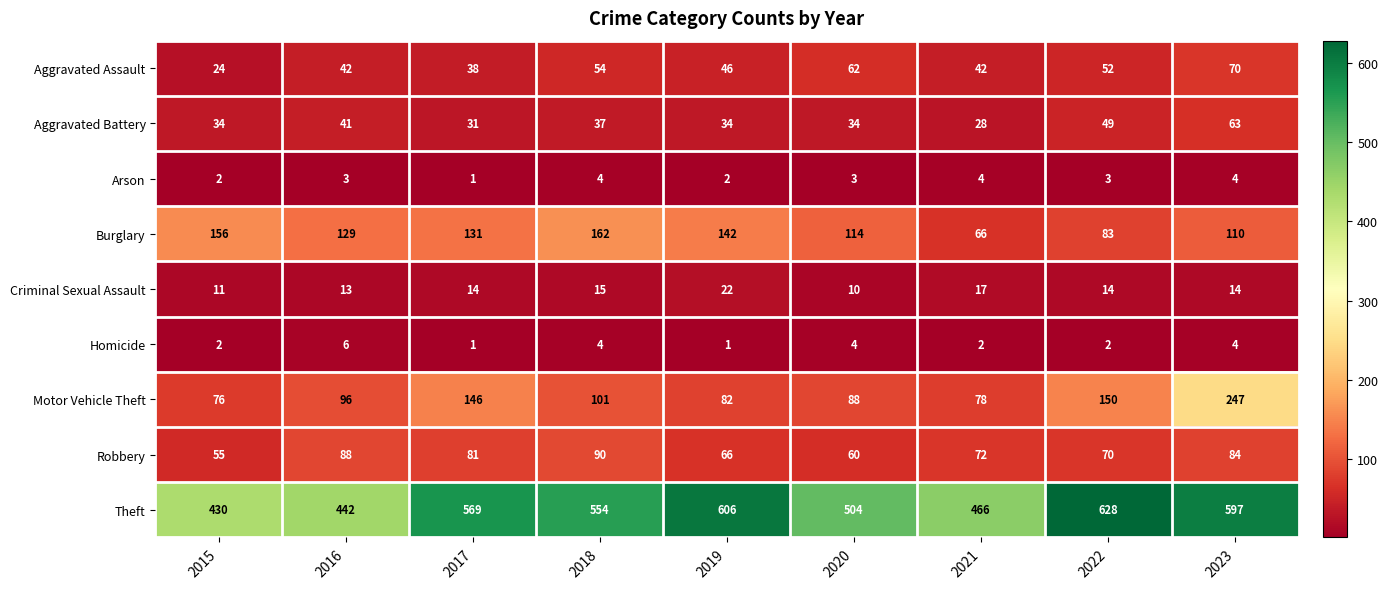

What is the total value across all series at 2016?

860